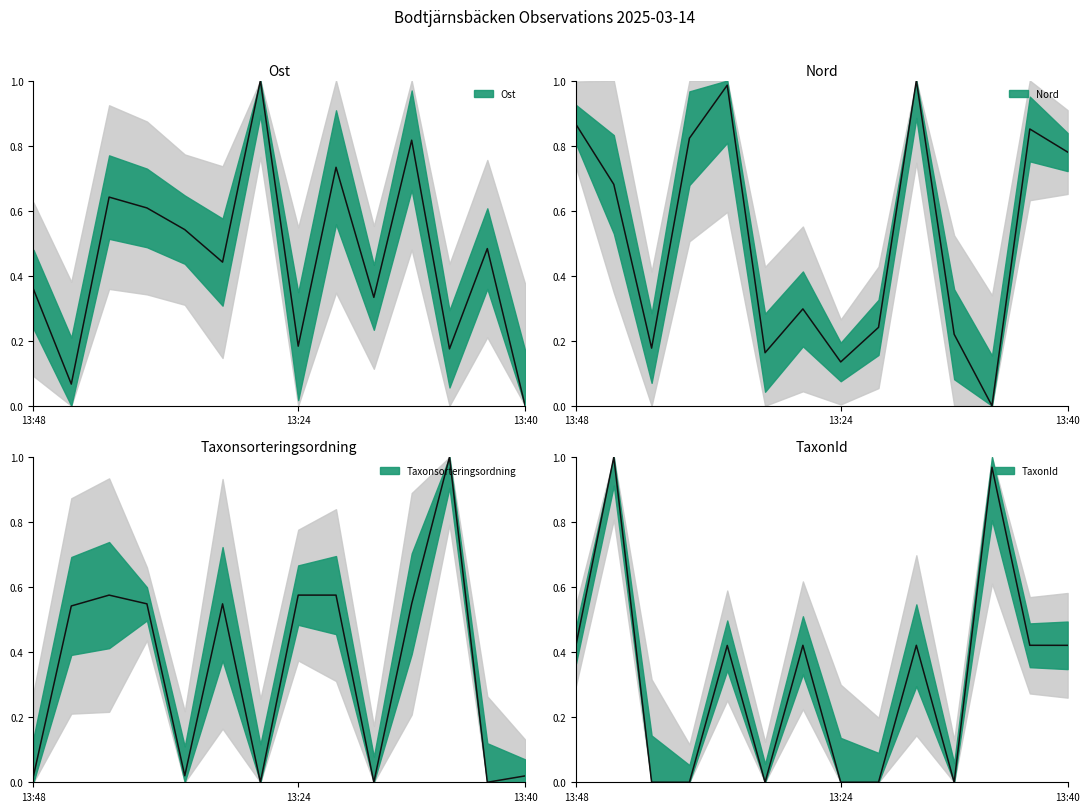

True or false: TaxonId has a value of 0.7 at 13:46.

False